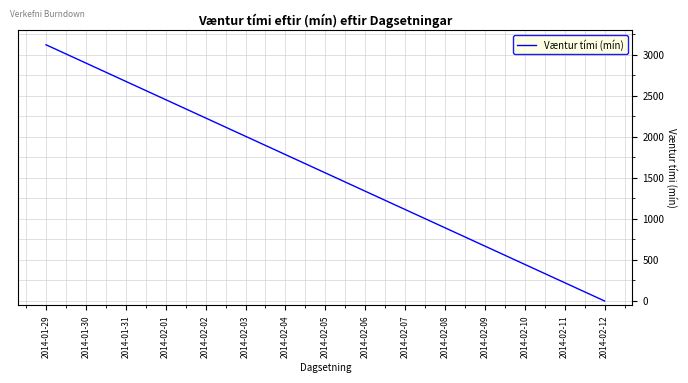

What is the sum of all values?

23400.0